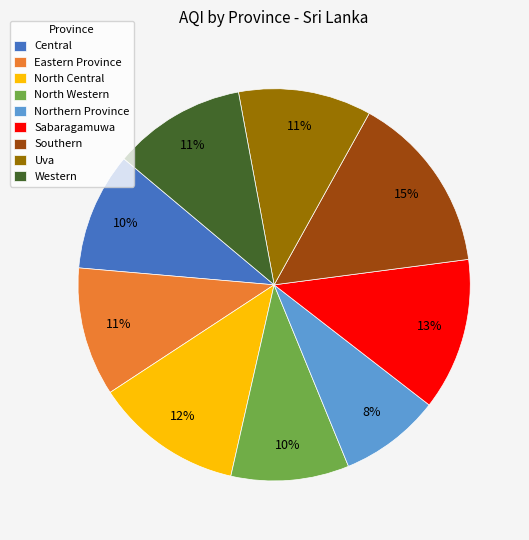

Combined, do Central and Sabaragamuwa account for over 50%?

No